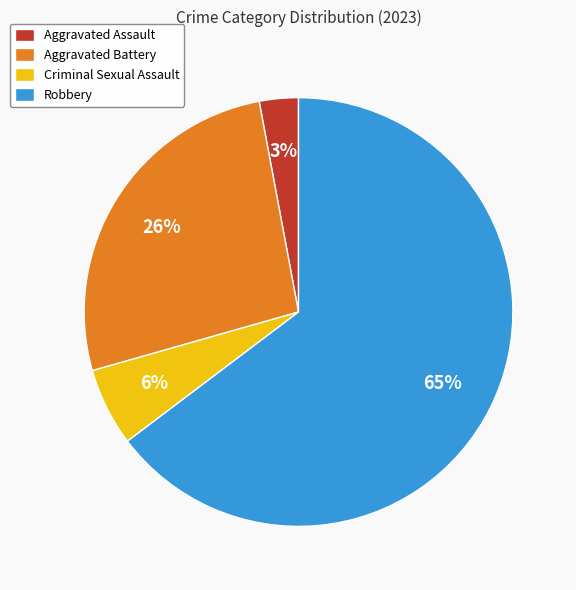

True or false: Aggravated Assault accounts for 3% of the total.

True